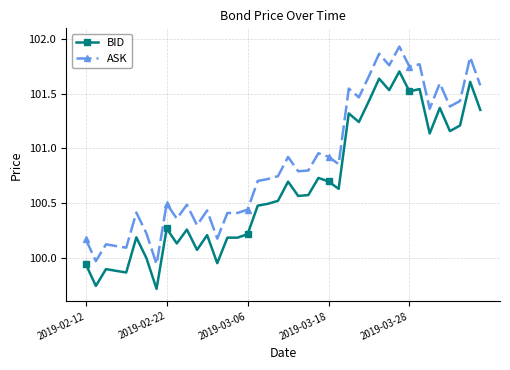

Which series has the largest range (max minus min)?

ASK